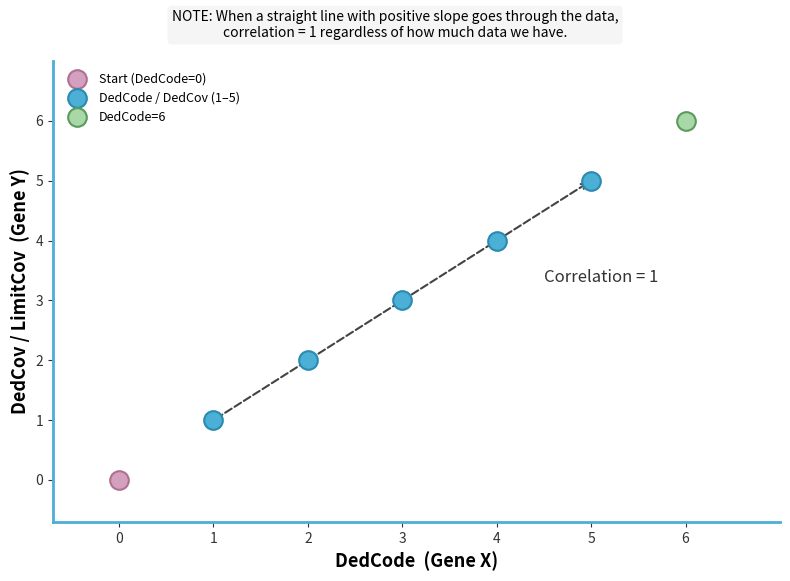

What are all the series names shown in the legend?

Start (DedCode=0), DedCode / DedCov (1–5), DedCode=6